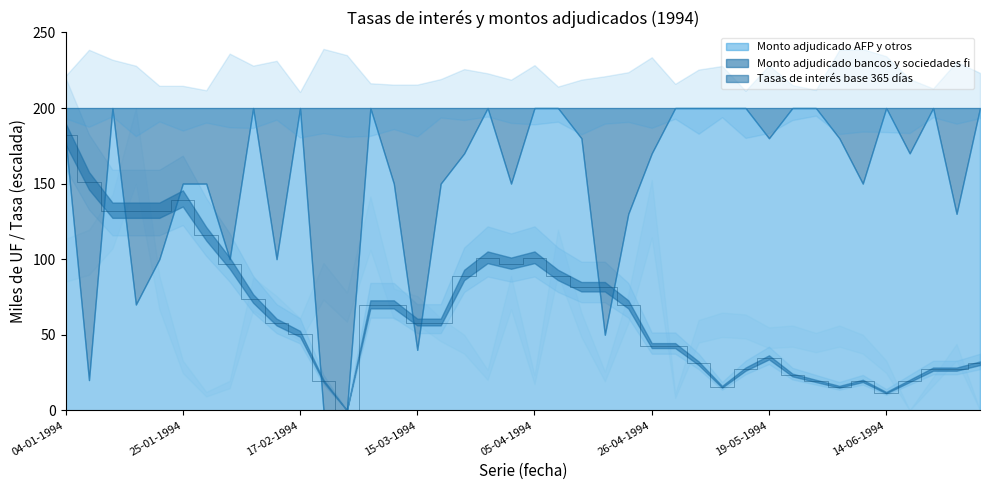

Is the value of Monto adjudicado bancos y sociedades fi at 01-03-1994 greater than the value of Monto adjudicado AFP y otros at 05-04-1994?

No